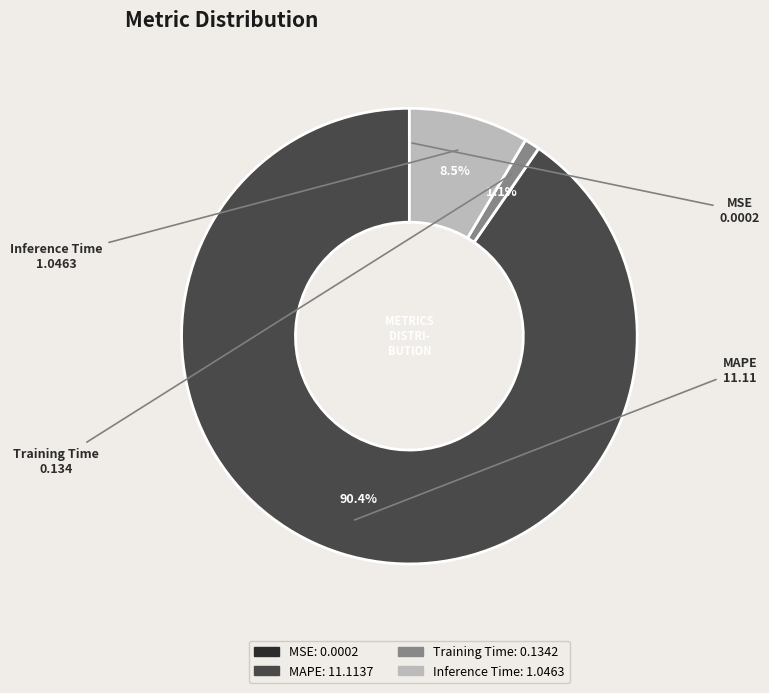

Which has a higher value, Inference Time or MAPE?

MAPE